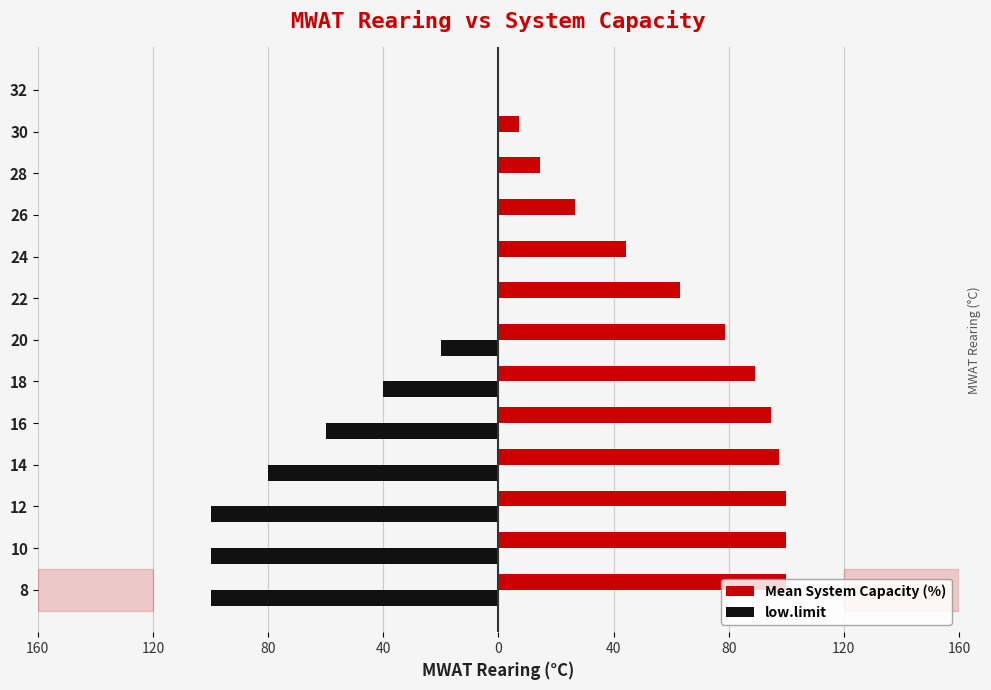

Reading left to right, transcribe all the data shown in this chart.

Mean System Capacity (%): 100.0	100.0	100.0	97.4	94.6	89.0	78.8	63.2	44.2	26.7	14.4	7.2	0.0
low.limit: -100.0	-100.0	-100.0	-80.0	-60.0	-40.0	-20.0	0.0	0.0	0.0	0.0	0.0	0.0